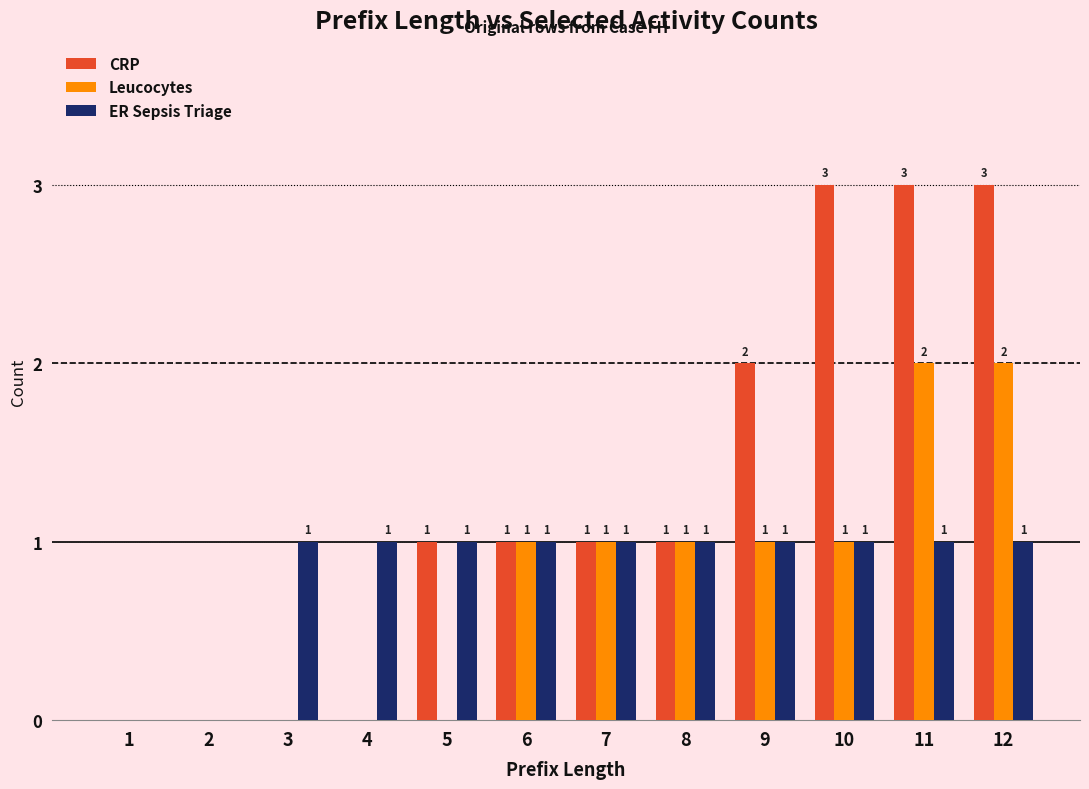

Reading left to right, what are all the values shown in this chart?

CRP: 0	0	0	0	1	1	1	1	2	3	3	3
Leucocytes: 0	0	0	0	0	1	1	1	1	1	2	2
ER Sepsis Triage: 0	0	1	1	1	1	1	1	1	1	1	1